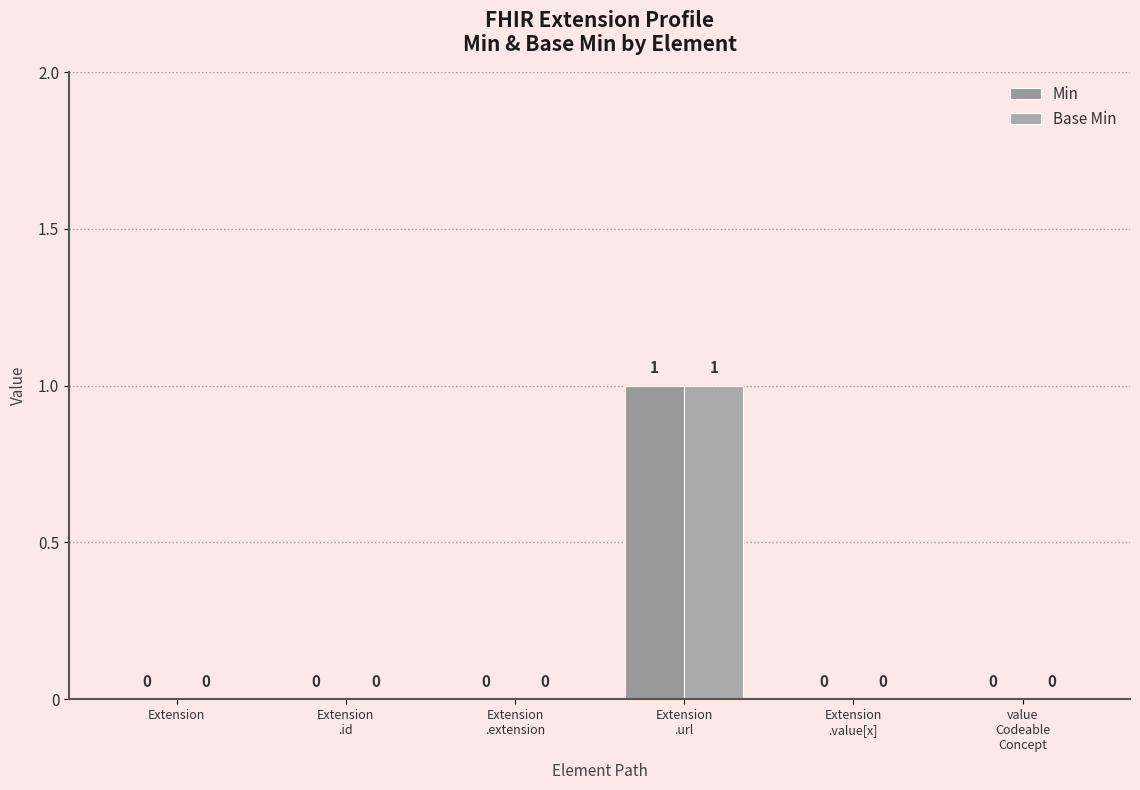

How many values in Min are above zero?

1